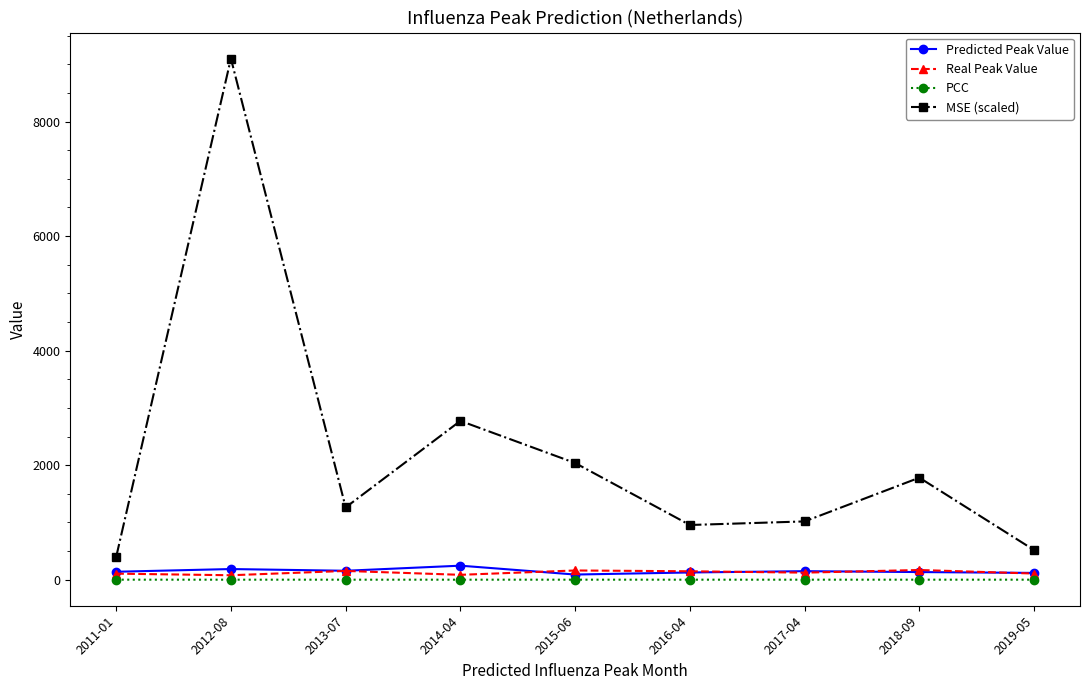

What is the difference between the maximum and minimum values in the PCC series?

0.3